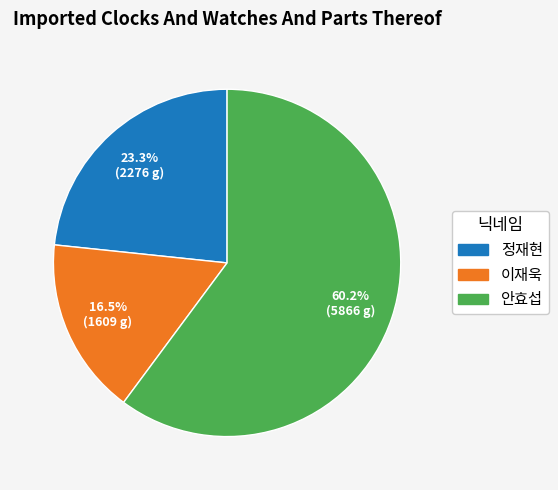

Between 이재욱 and 정재현, which is larger?

정재현